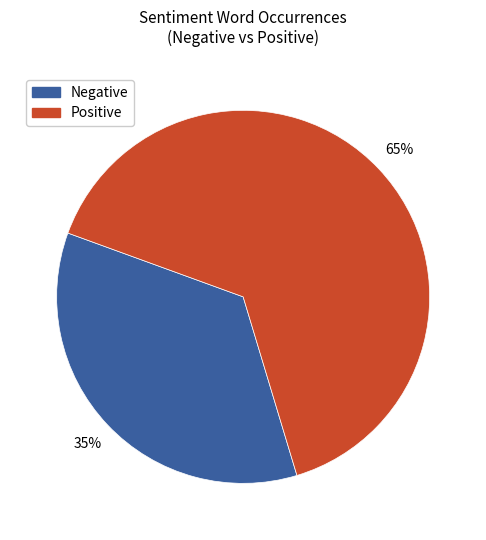

To the nearest percent, what is the difference between the largest and smallest slice percentages?

30%